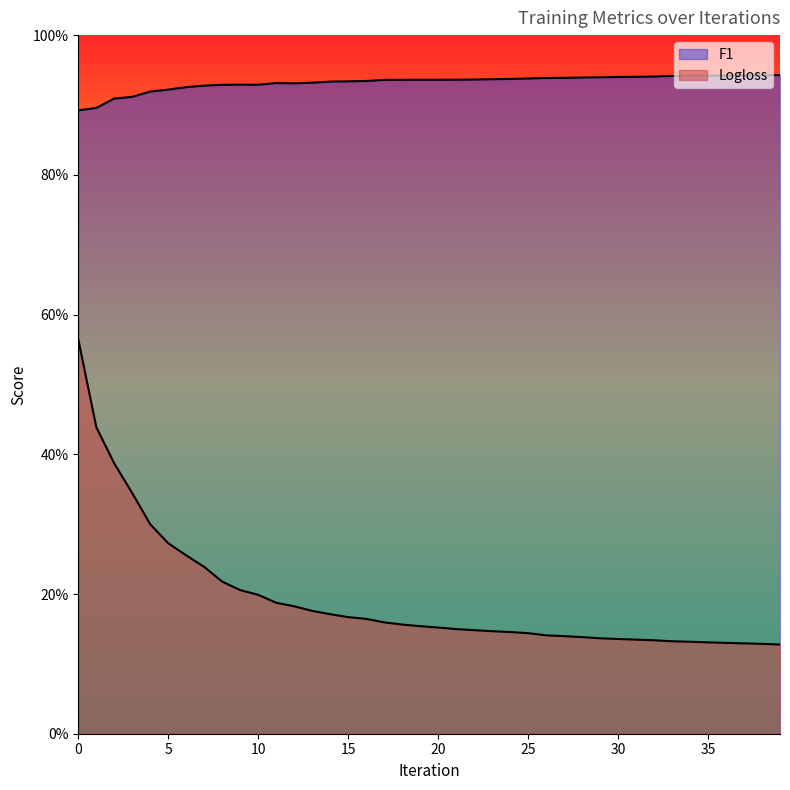

Reading left to right, extract all data points from this chart.

F1: 0.9	0.9	0.9	0.9	0.9	0.9	0.9	0.9	0.9	0.9	0.9	0.9	0.9	0.9	0.9	0.9	0.9	0.9	0.9	0.9	0.9	0.9	0.9	0.9	0.9	0.9	0.9	0.9	0.9	0.9	0.9	0.9	0.9	0.9	0.9	0.9	0.9	0.9	0.9	0.9
Logloss: 0.6	0.4	0.4	0.3	0.3	0.3	0.3	0.2	0.2	0.2	0.2	0.2	0.2	0.2	0.2	0.2	0.2	0.2	0.2	0.2	0.2	0.1	0.1	0.1	0.1	0.1	0.1	0.1	0.1	0.1	0.1	0.1	0.1	0.1	0.1	0.1	0.1	0.1	0.1	0.1